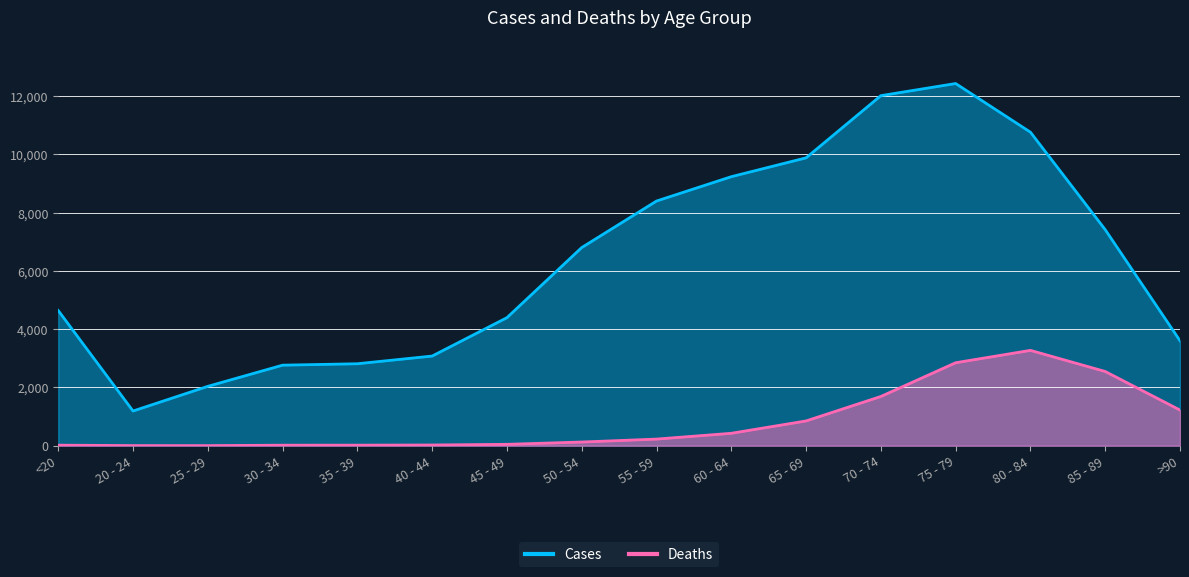

How many interior local valleys does the Deaths series have?

1